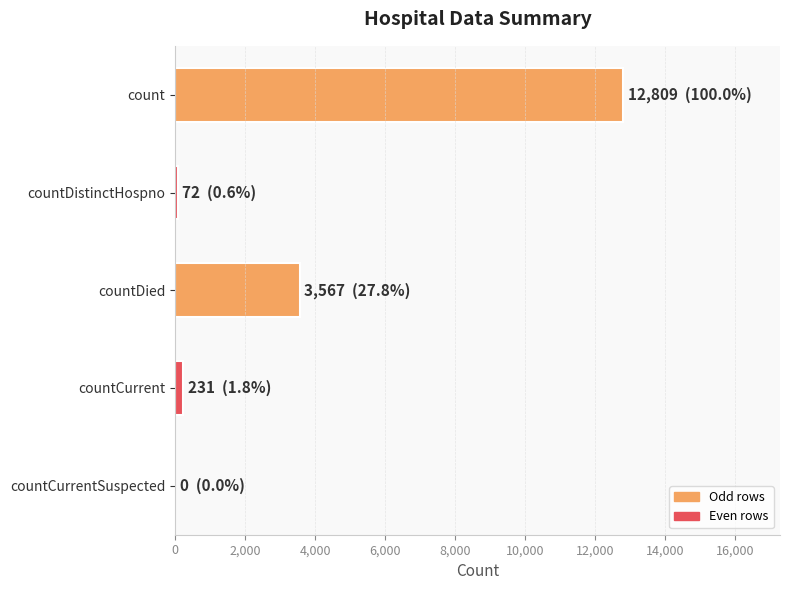

Reading bottom to top, transcribe all the data shown in this chart.

countCurrentSuspected=0	countCurrent=231	countDied=3567	countDistinctHospno=72	count=12809